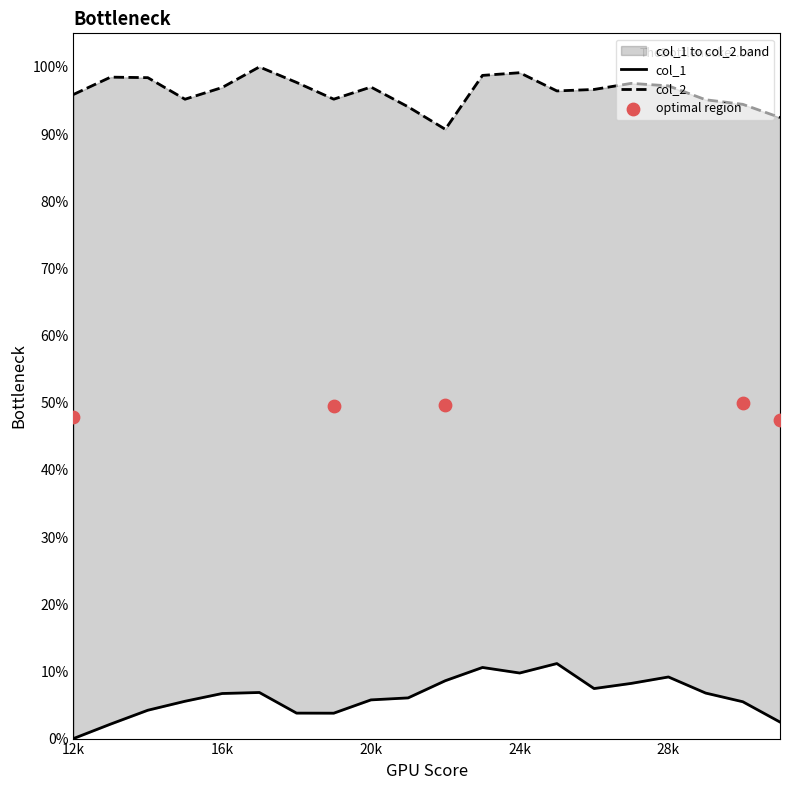

Which series contains the lowest Y value?

col_1